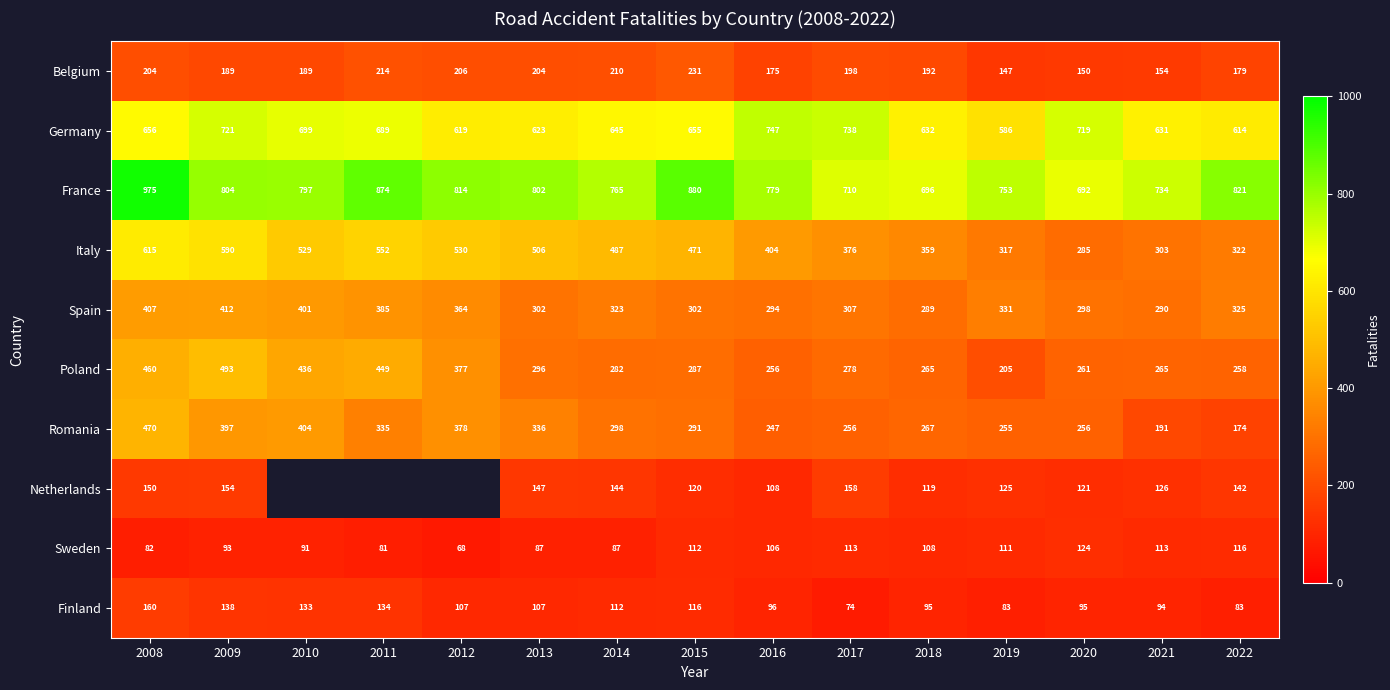

What is the greatest value displayed?

975.0